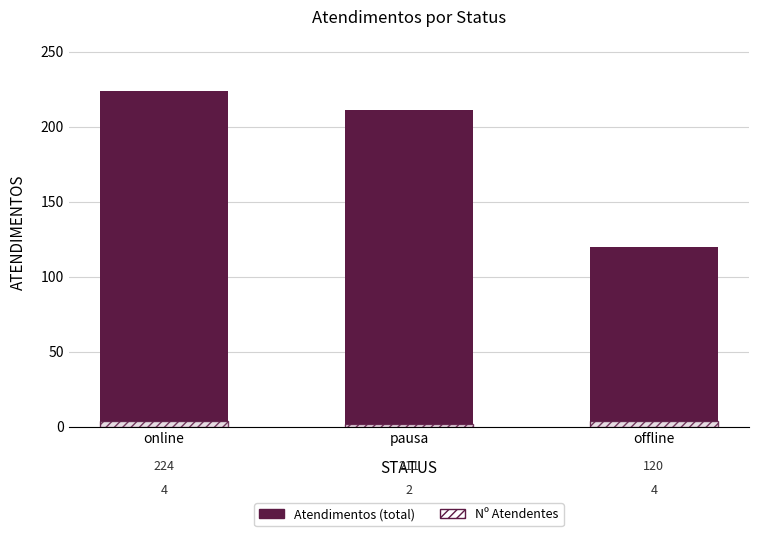

What is the spread (max minus min) of values at online?

220